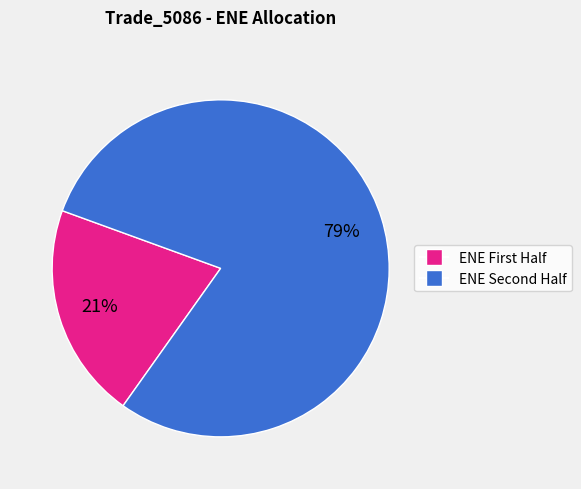

Is there a majority slice in this chart?

Yes